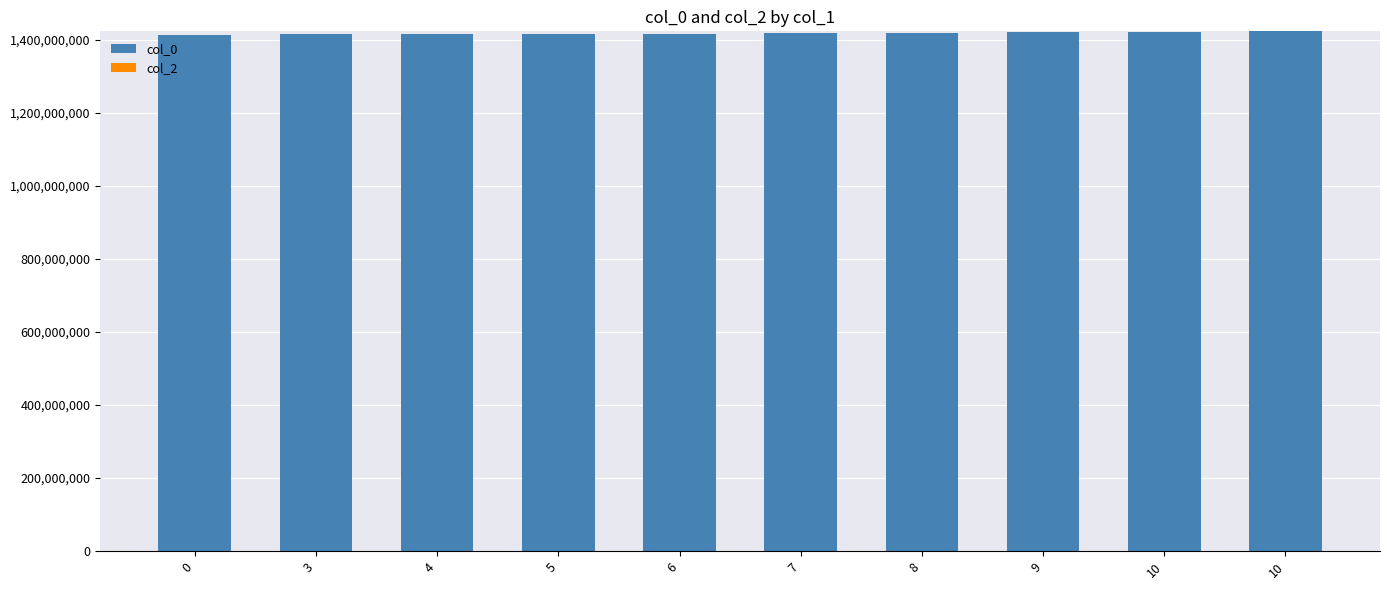

Which label corresponds to the largest value in the chart?

10